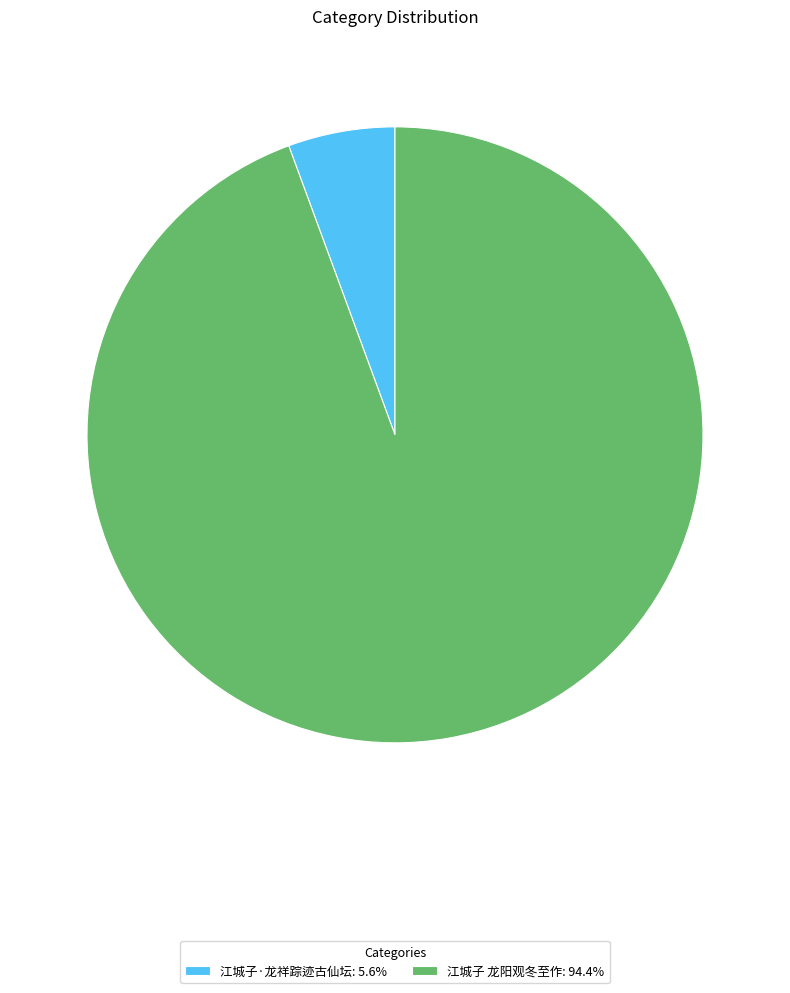

Does any single category account for the majority?

Yes